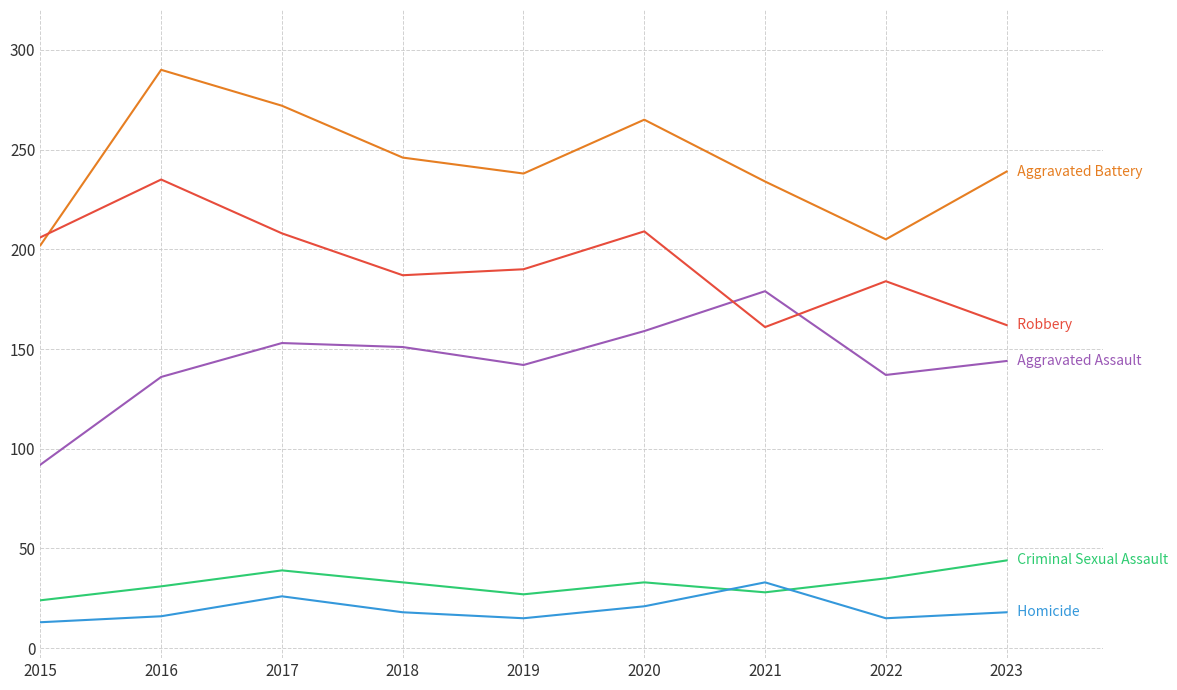

What is the total value across all series at 2017?

698